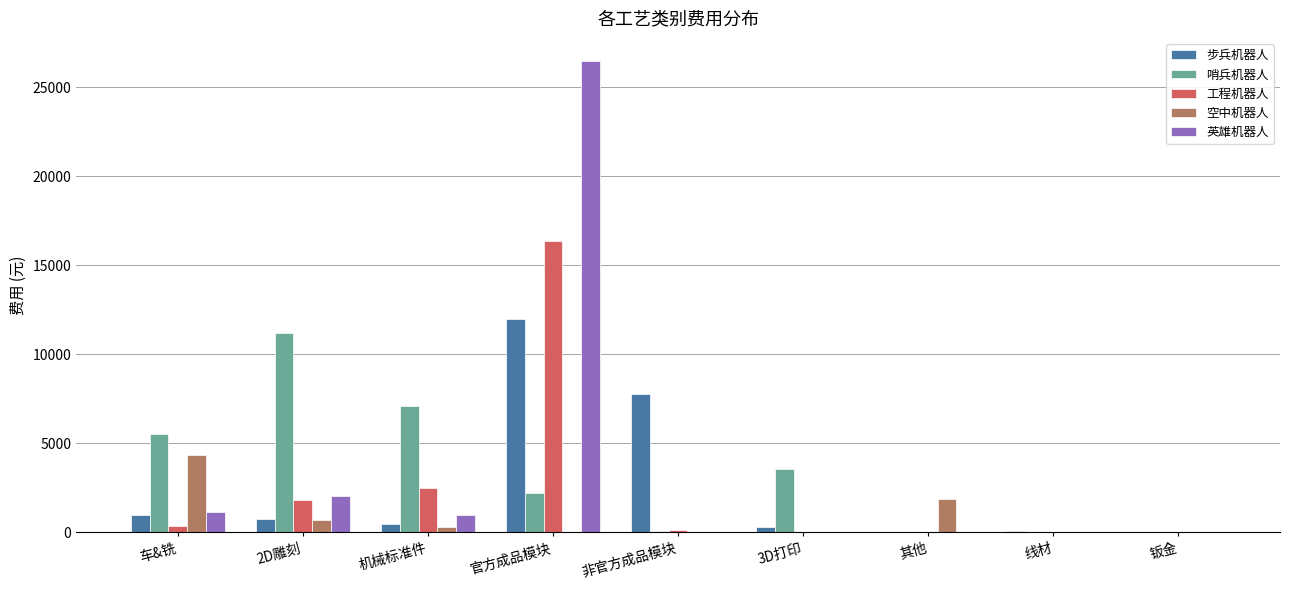

What is the sum of all 英雄机器人 values?

30623.8